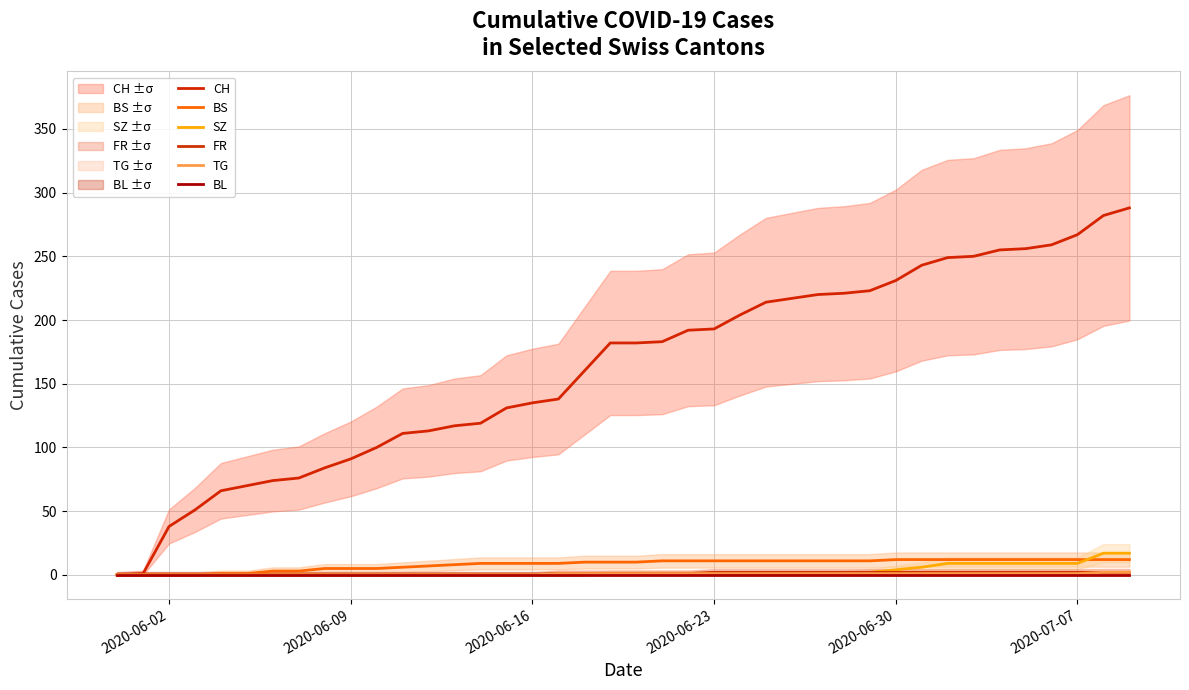

Reading left to right, extract all data points from this chart.

CH: 0	1	38	51	66	70	74	76	84	91	100	111	113	117	119	131	135	138	160	182	182	183	192	193	204	214	217	220	221	223	231	243	249	250	255	256	259	267	282	288
BS: 0	0	0	0	1	1	3	3	5	5	5	6	7	8	9	9	9	9	10	10	10	11	11	11	11	11	11	11	11	11	12	12	12	12	12	12	12	12	12	12
SZ: 0	0	0	0	0	0	0	0	0	0	0	0	0	0	0	0	0	0	0	1	1	1	1	1	1	1	1	1	1	2	4	6	9	9	9	9	9	9	17	17
FR: 0	0	0	0	0	0	0	0	0	0	0	0	0	0	0	0	0	1	1	1	1	1	1	2	2	2	2	2	2	2	2	2	2	2	2	2	2	2	2	2
TG: 0	0	0	0	0	0	0	0	0	0	0	0	0	0	0	0	0	1	1	1	1	1	1	1	1	1	1	1	1	1	1	1	1	1	1	1	1	1	2	2
BL: 0	0	0	0	0	0	0	0	0	0	0	0	0	0	0	0	0	0	0	0	0	0	0	0	0	0	0	0	0	0	0	0	0	0	0	0	0	0	0	0